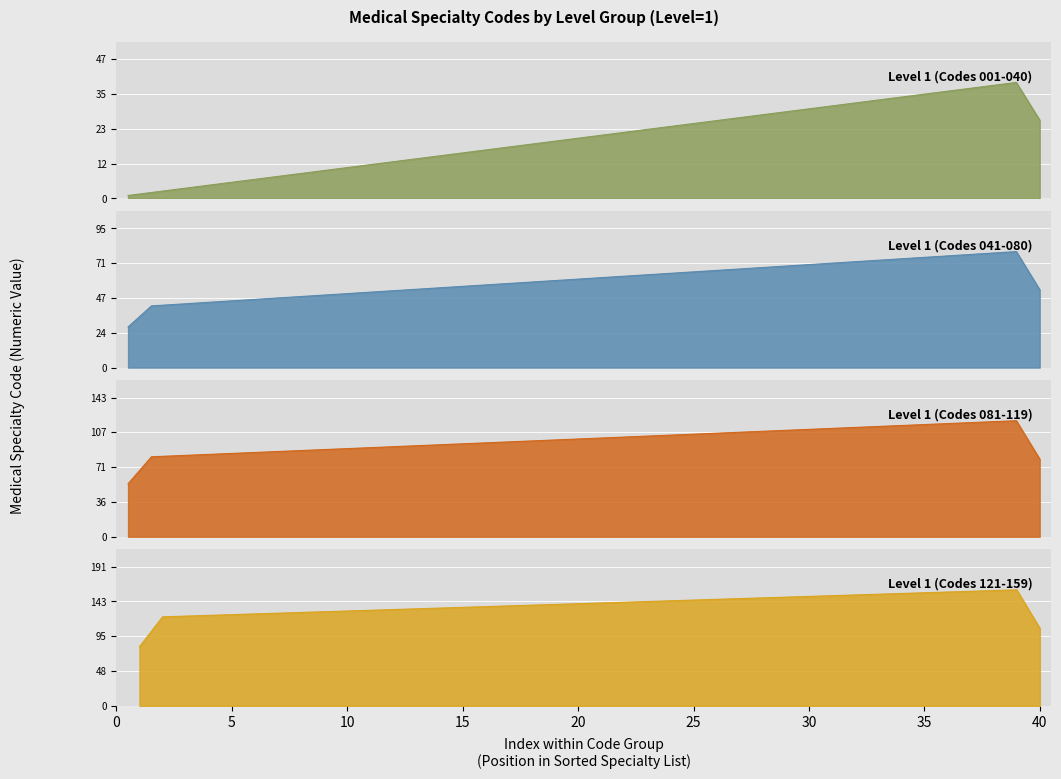

What is the approximate value of Level 1 (Codes 001-040) at 1?

1